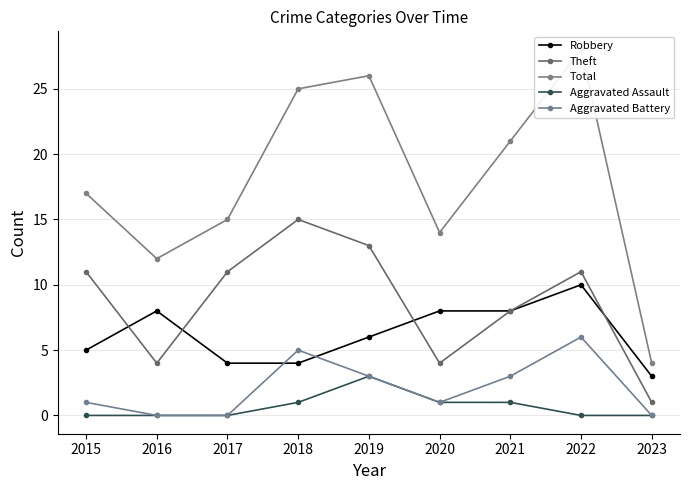

Where is the first local minimum for Theft?

2016